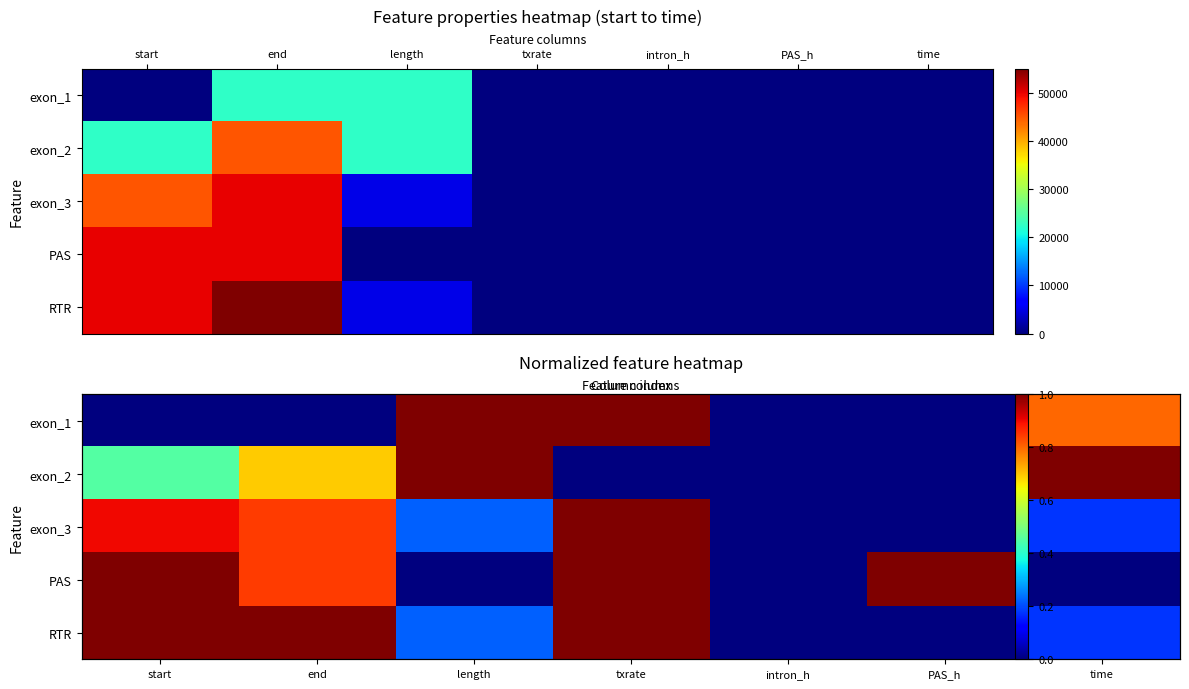

The value of exon_1 at intron_h is -0.3. True or false?

False